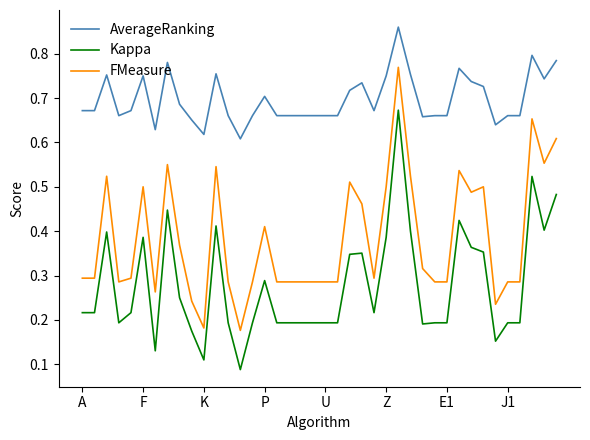

Rank the series by their maximum value, from highest to lowest.

AverageRanking, FMeasure, Kappa